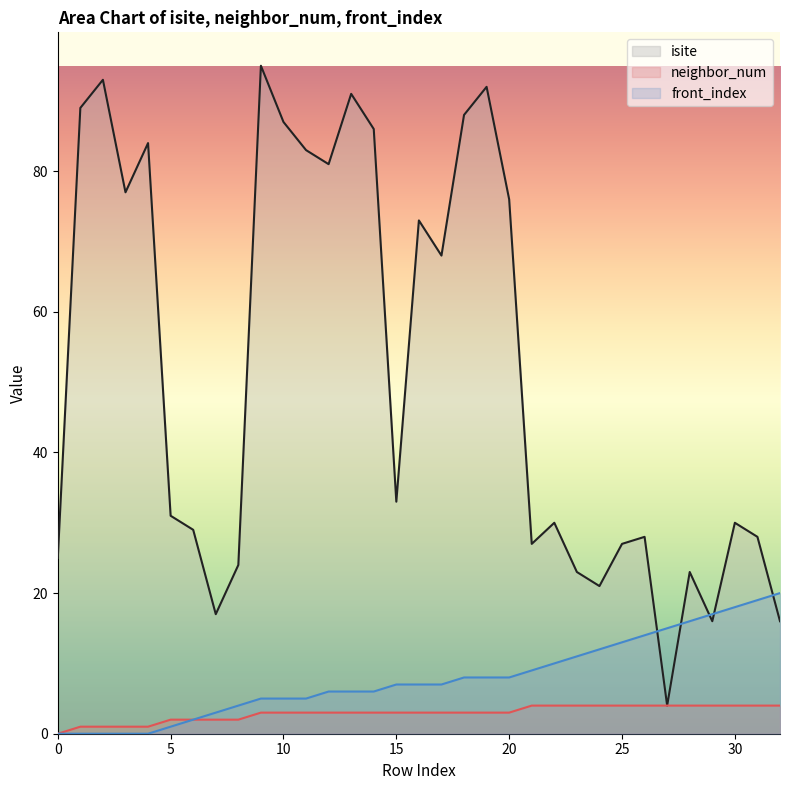

What is the difference between the highest and lowest values at 28?

19